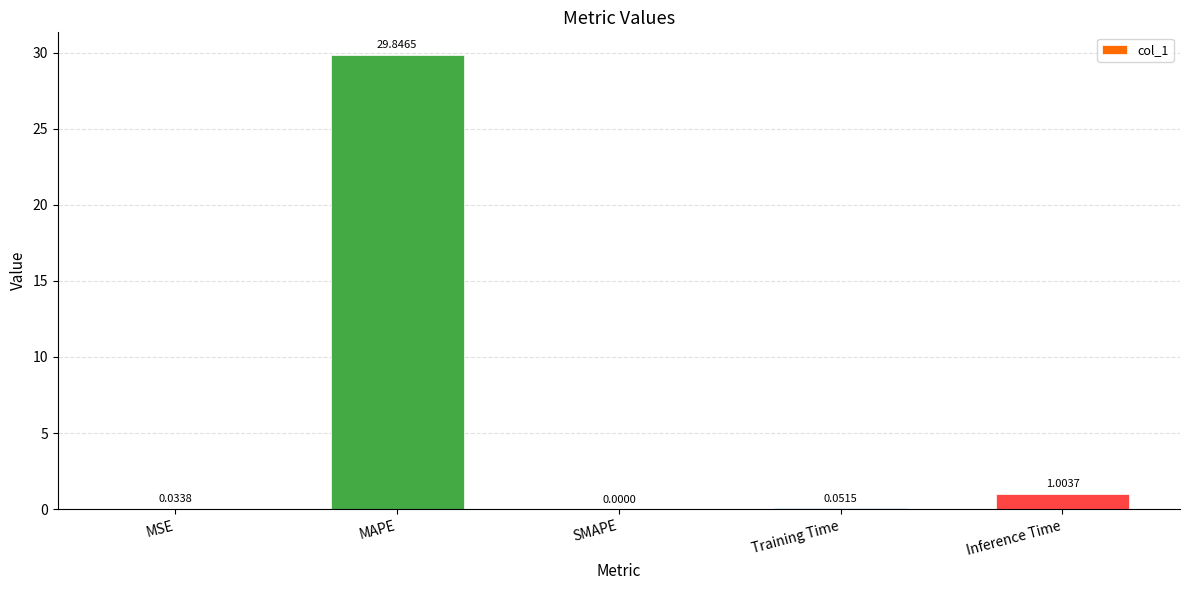

Between MAPE and SMAPE, which is larger?

MAPE